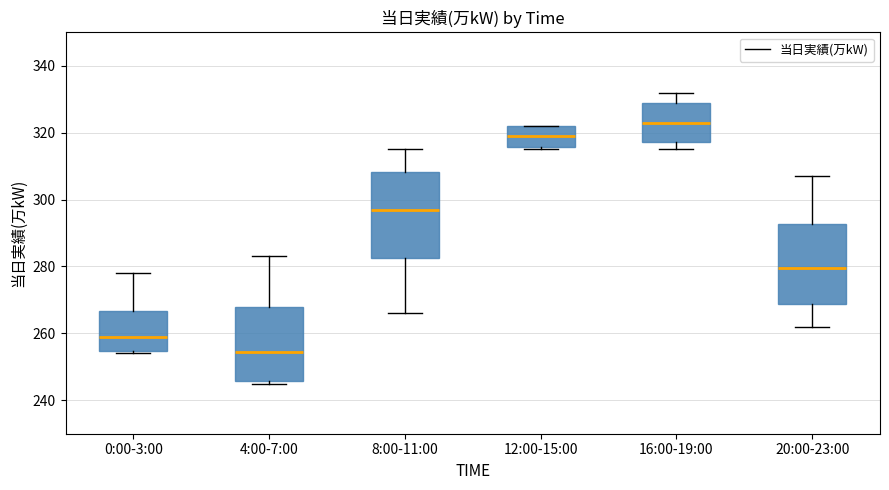

Reading left to right, read every box against the y-axis: the position of its median line, the range the box covers, and the ends of its whiskers. The values are not printed on the chart, so give them approximately, as read against the axis.

0:00-3:00: median 260, box 254 to 266, whiskers 254 (just below the box's lower edge) to 278
4:00-7:00: median 254, box 246 to 268, whiskers 246 (just below the box's lower edge) to 284
8:00-11:00: median 298, box 282 to 308, whiskers 266 to 316
12:00-15:00: median 320, box 316 to 322, whiskers 316 (just below the box's lower edge) to 322
16:00-19:00: median 324, box 318 to 330, whiskers 316 to 332
20:00-23:00: median 280, box 268 to 292, whiskers 262 to 308